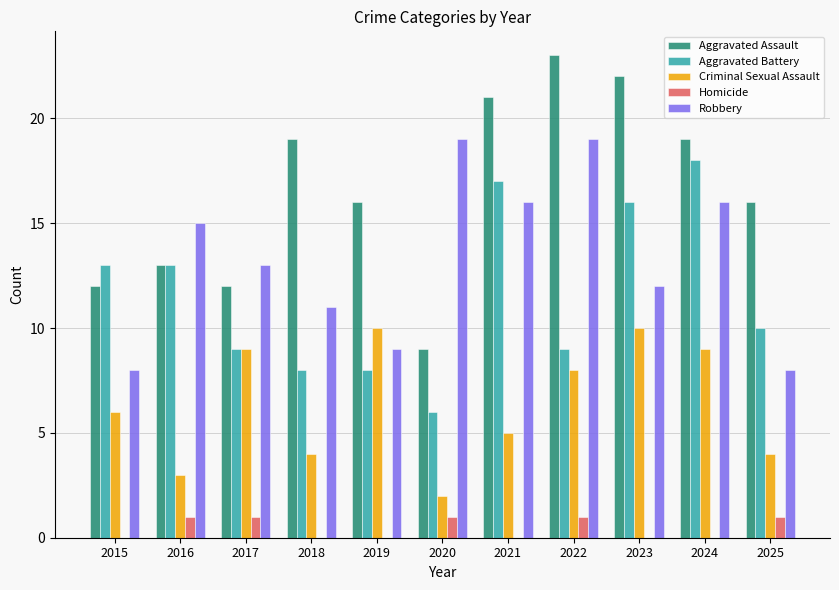

The value of Homicide at 2025 is 2. True or false?

False